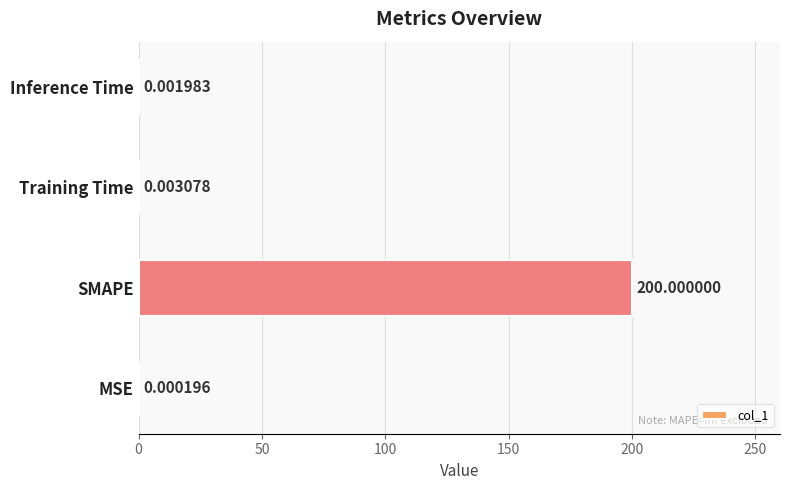

At which label is the value closest to 100?

Training Time